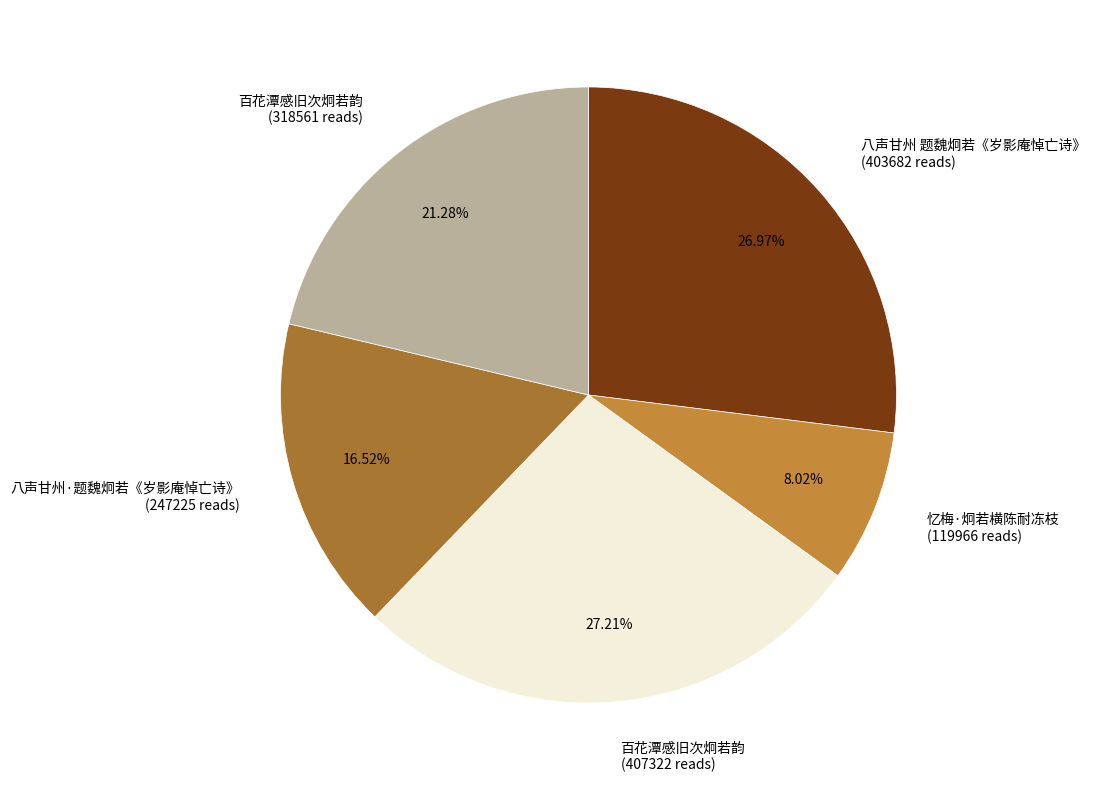

To the nearest percent, what is the difference between the largest and smallest slice percentages?

19%